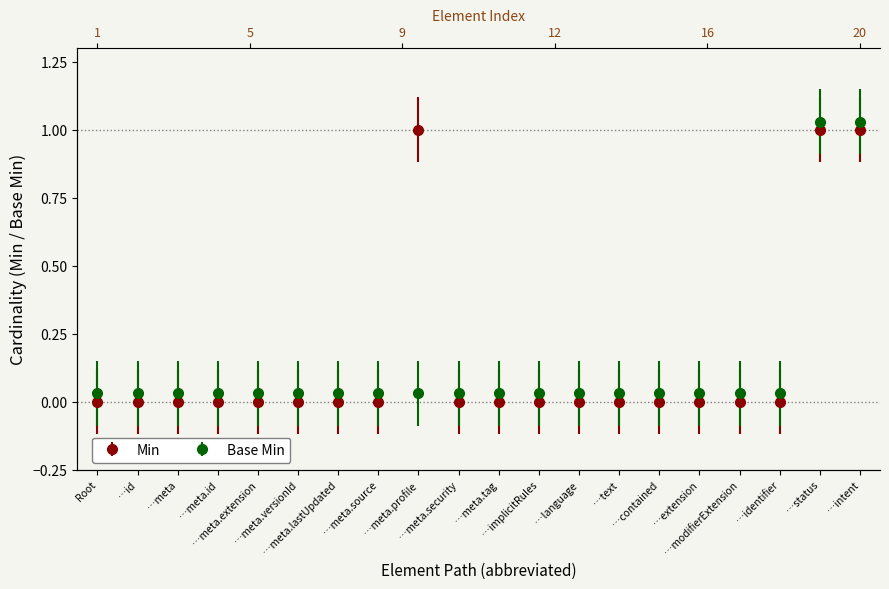

The value of Min at 0 is 0.7. True or false?

False